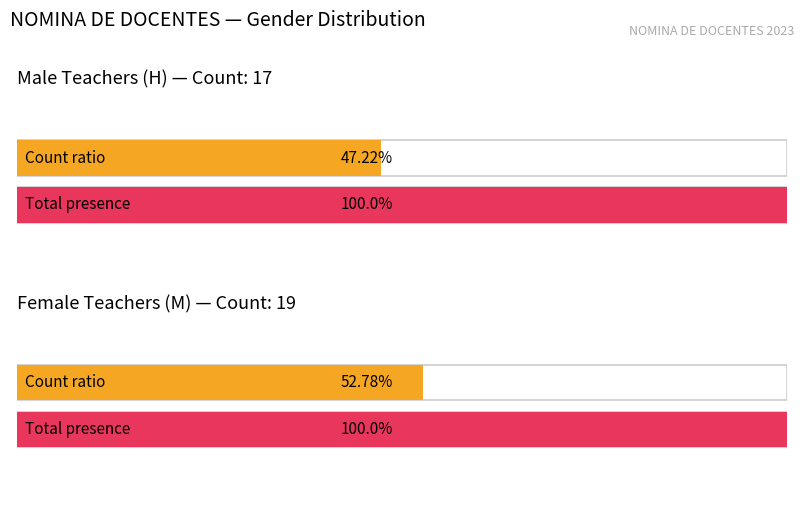

True or false: Maximum utilization has a value of 23 at 0.

False